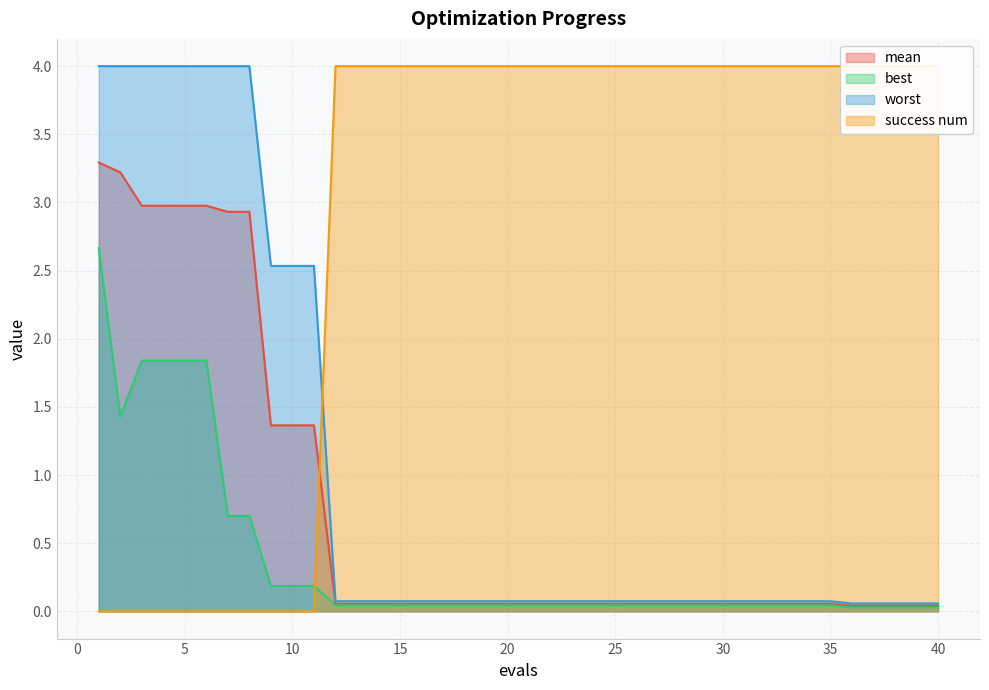

Read the mean value at 15.

0.1